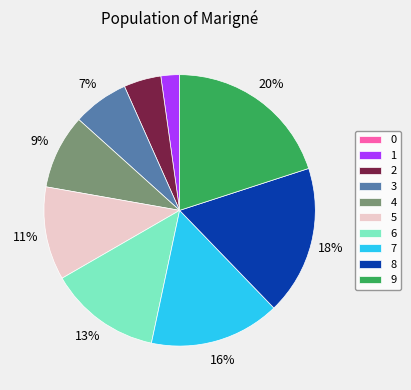

True or false: 4 accounts for 9% of the total.

True